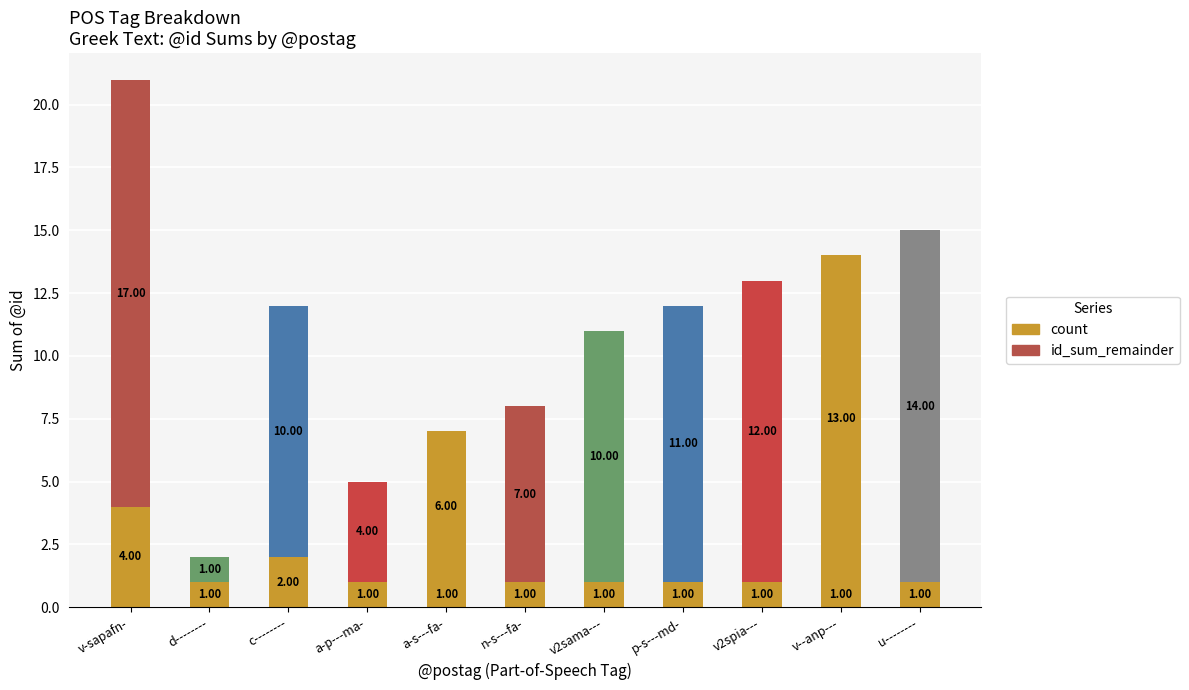

Between v-sapafn- and a-s---fa-, which series saw the biggest shift?

id_sum_remainder